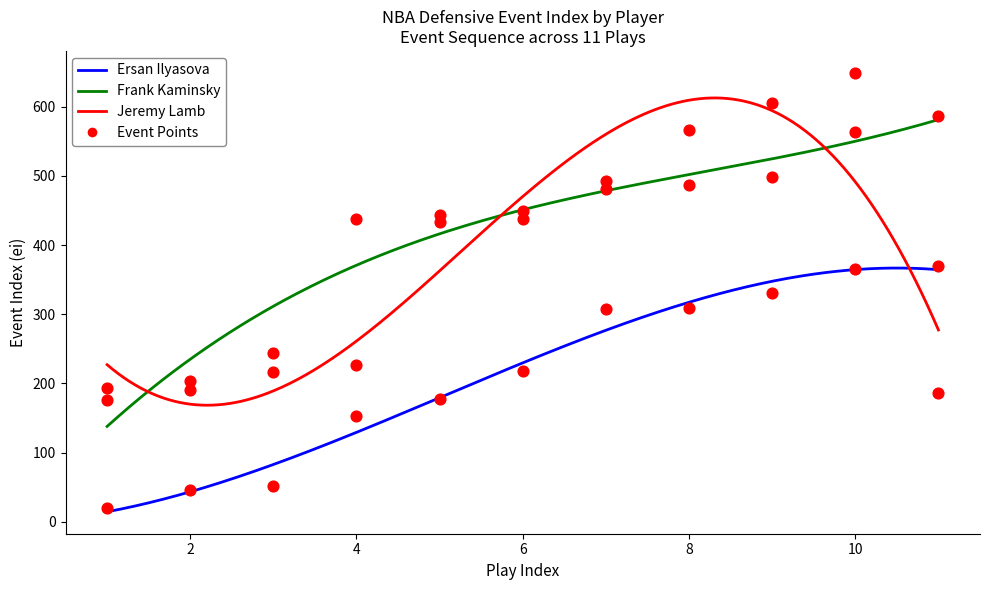

Which series contains the highest Y value?

Jeremy Lamb